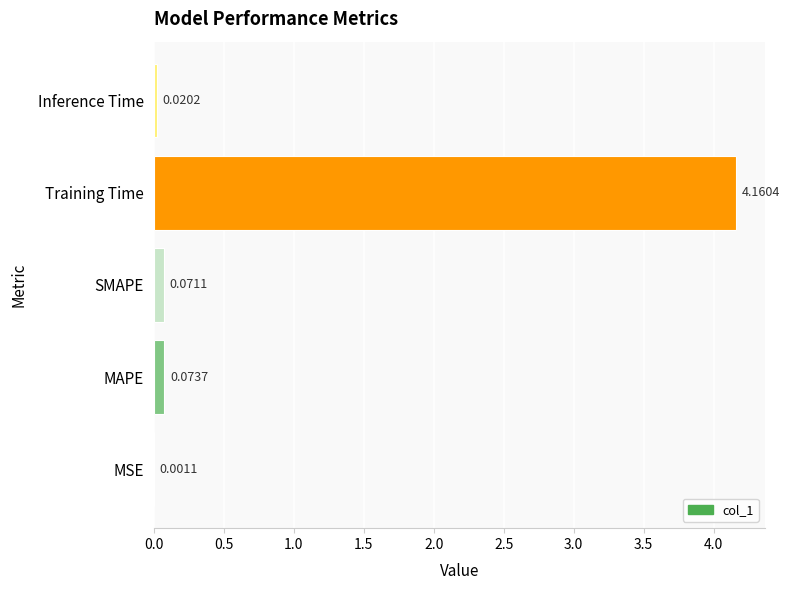

Between MAPE and Inference Time, which is larger?

MAPE